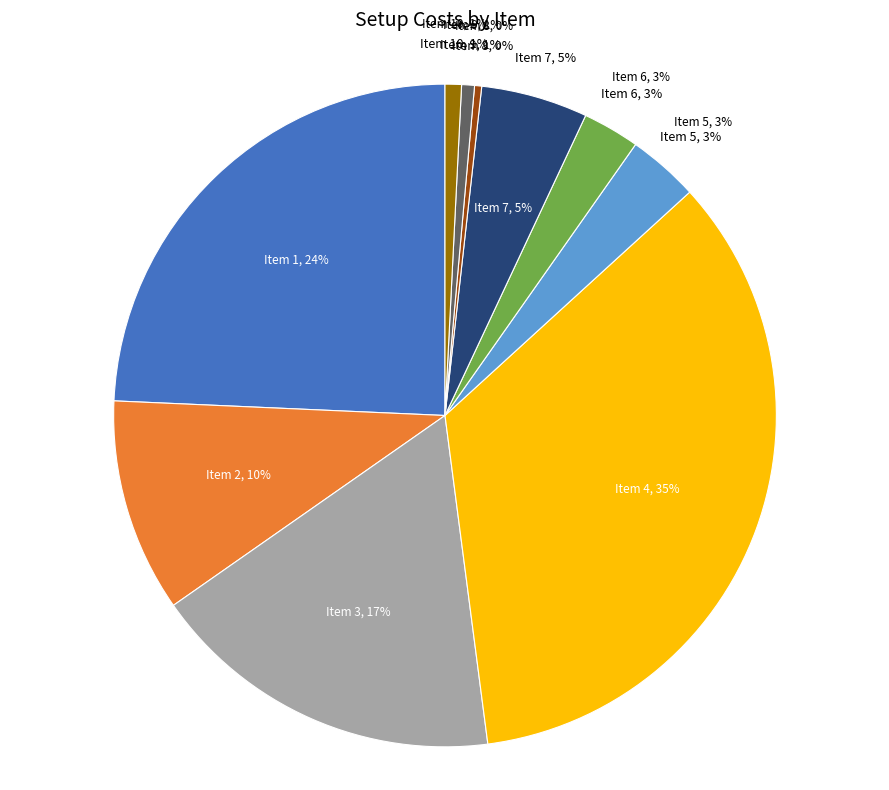

How many slices are in this pie chart?

10